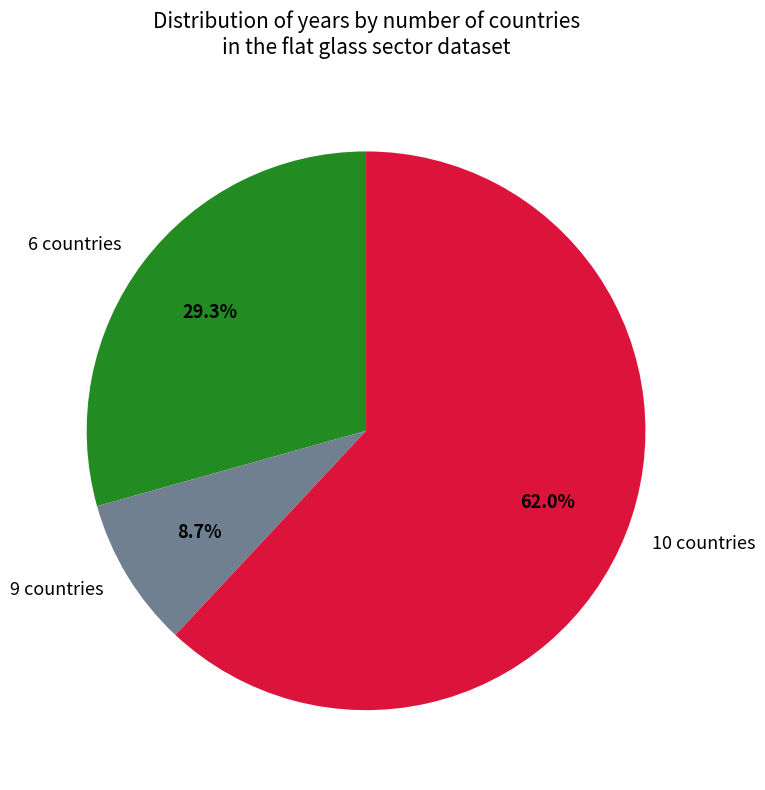

To the nearest percent, what is the average slice percentage?

33%